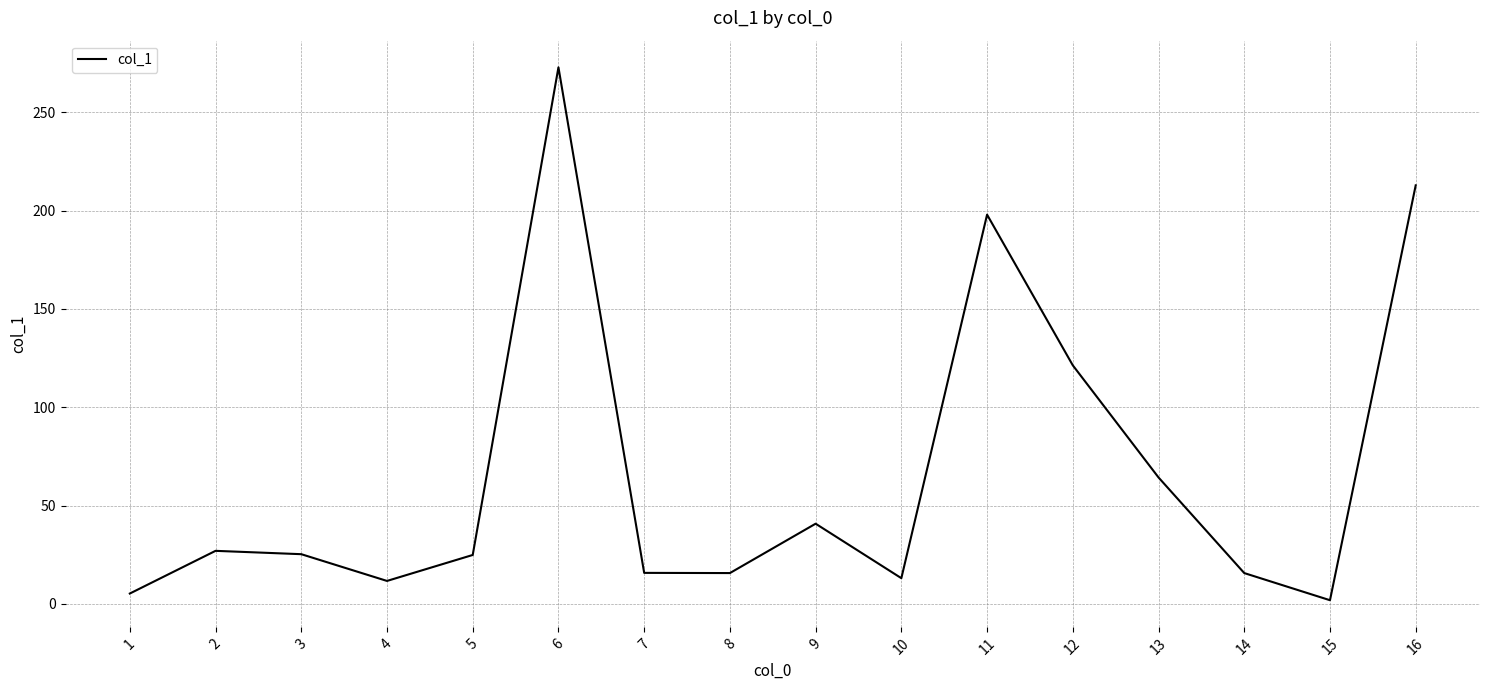

What is the difference between the maximum and minimum values?

270.9